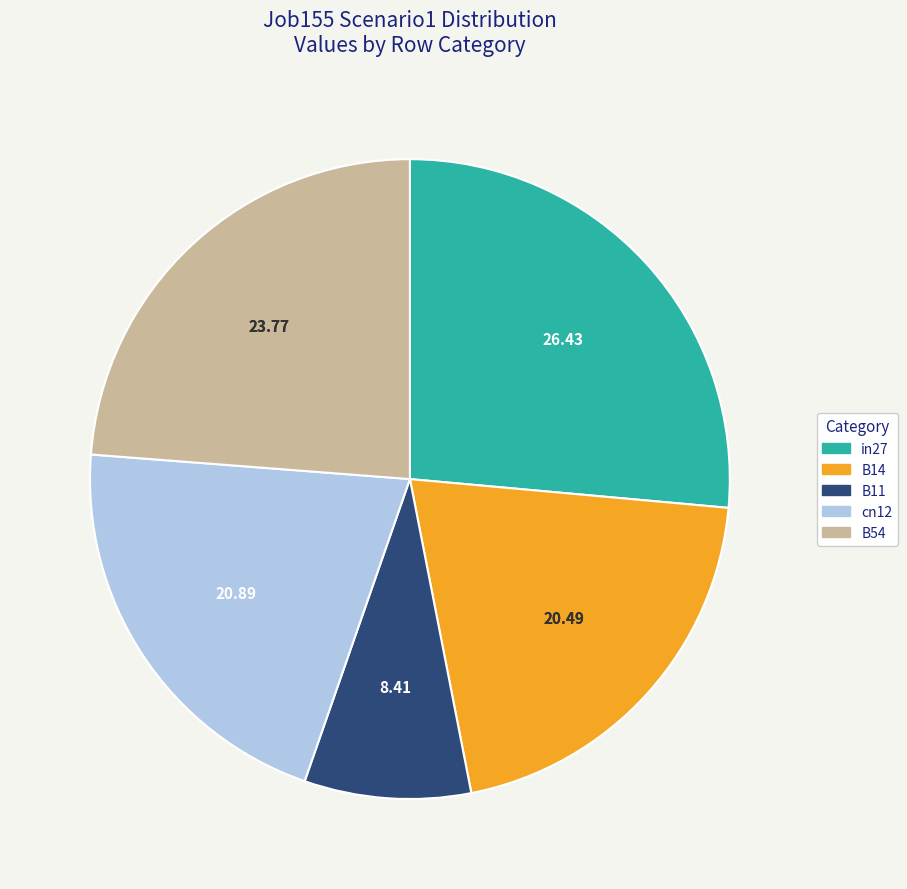

Is there a majority slice in this chart?

No